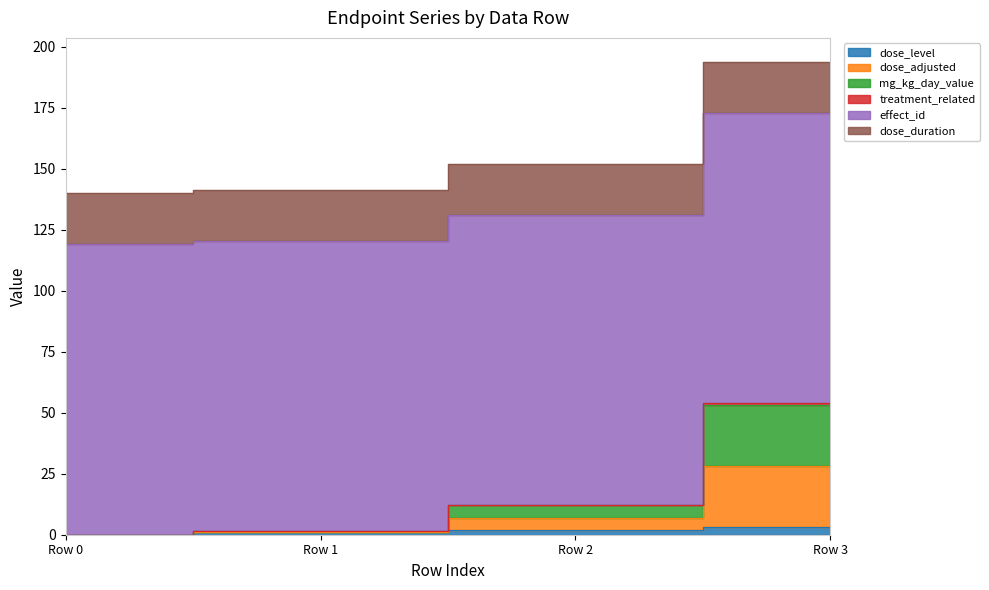

At which label does dose_level reach its peak?

Row 3